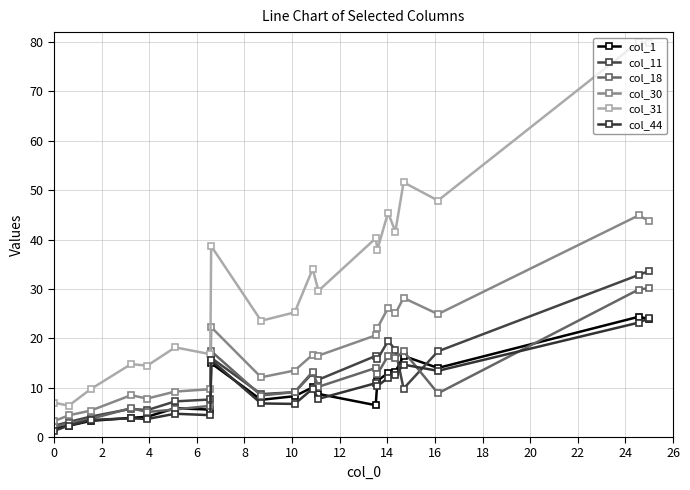

At which category does col_18 reach its first local peak?

6